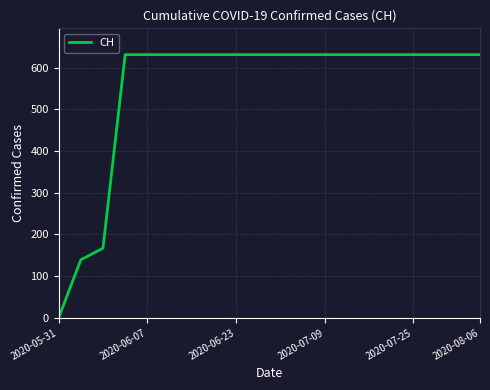

What is the greatest value displayed?

631